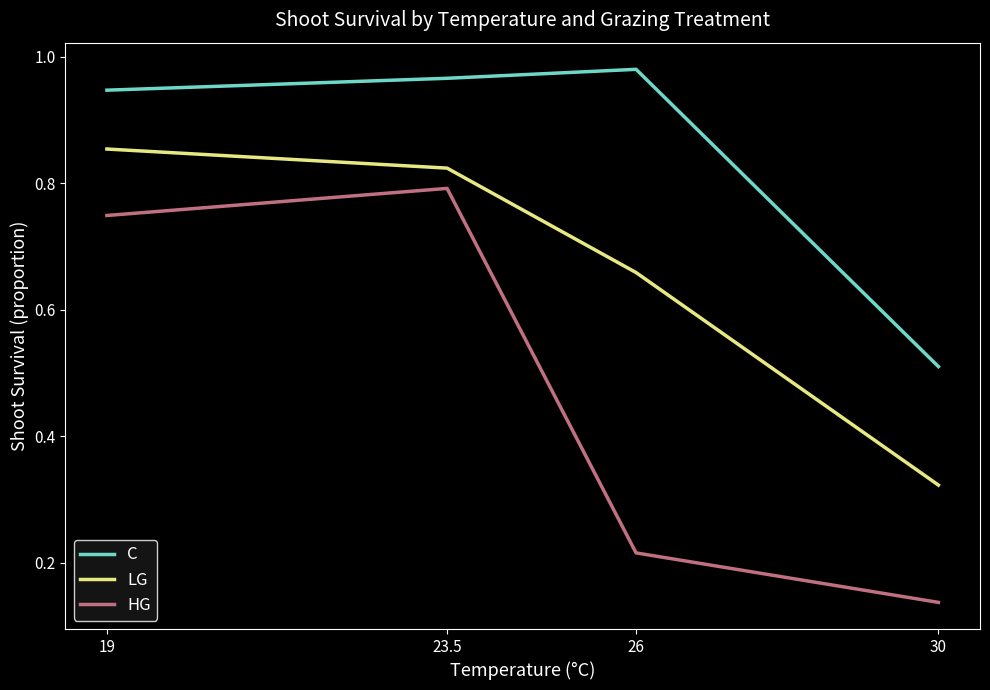

Which series has the largest range (max minus min)?

HG